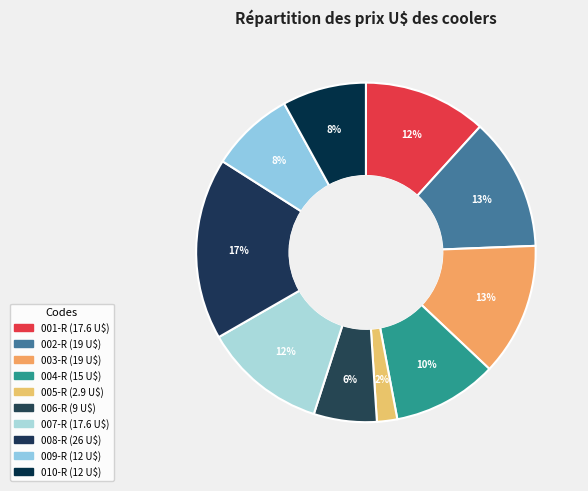

How many slices are in this pie chart?

10